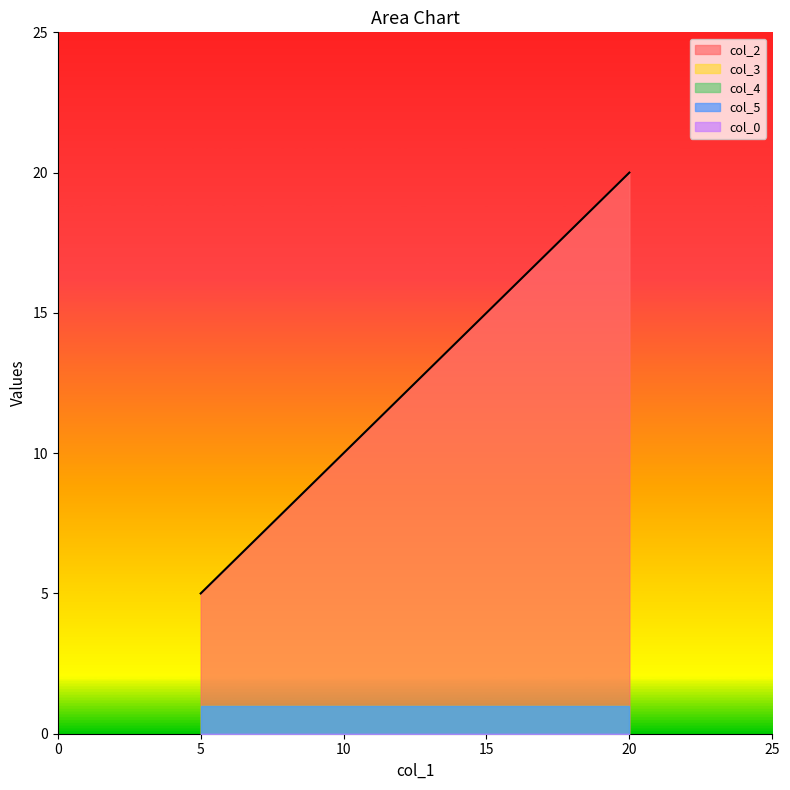

Which series has the largest range (max minus min)?

col_2